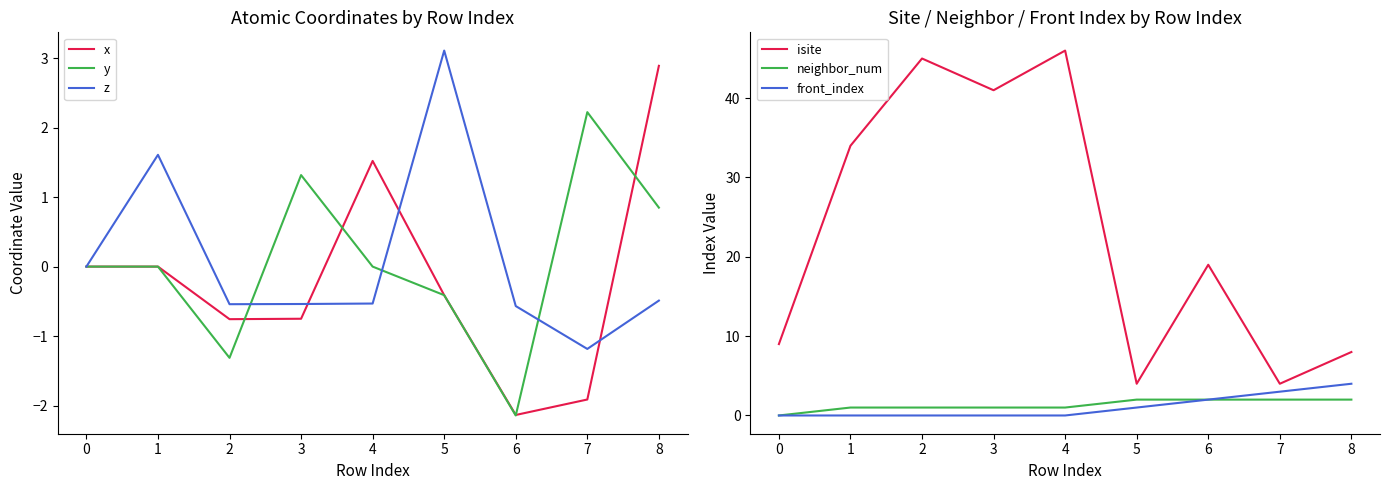

Which series ends up on top after the final intersection of neighbor_num and y?

neighbor_num